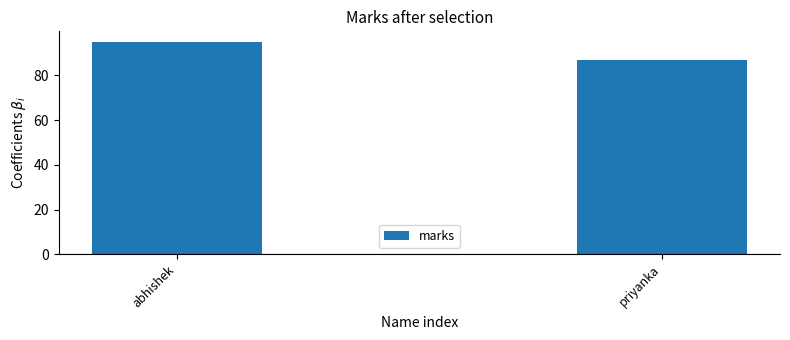

Is it true that the value at priyanka is 87?

True